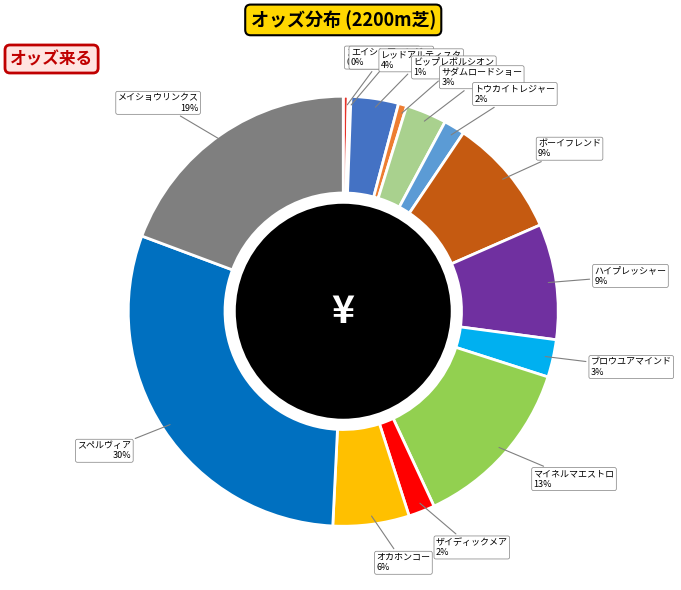

To the nearest percent, what is the difference between the レッドアルティスタ and ザイディックメア slice percentages?

2%